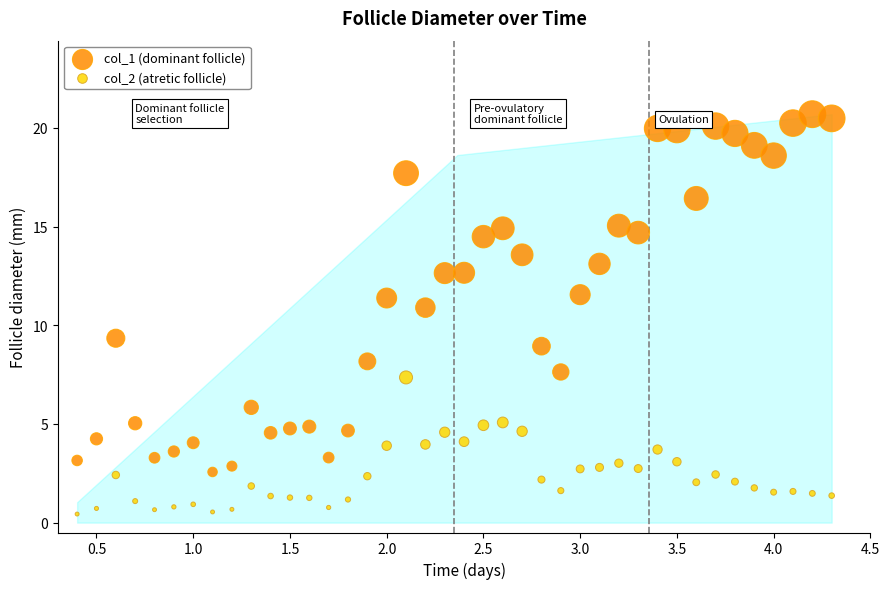

Across all data points, what is the range of X values (max minus min)?

3.9